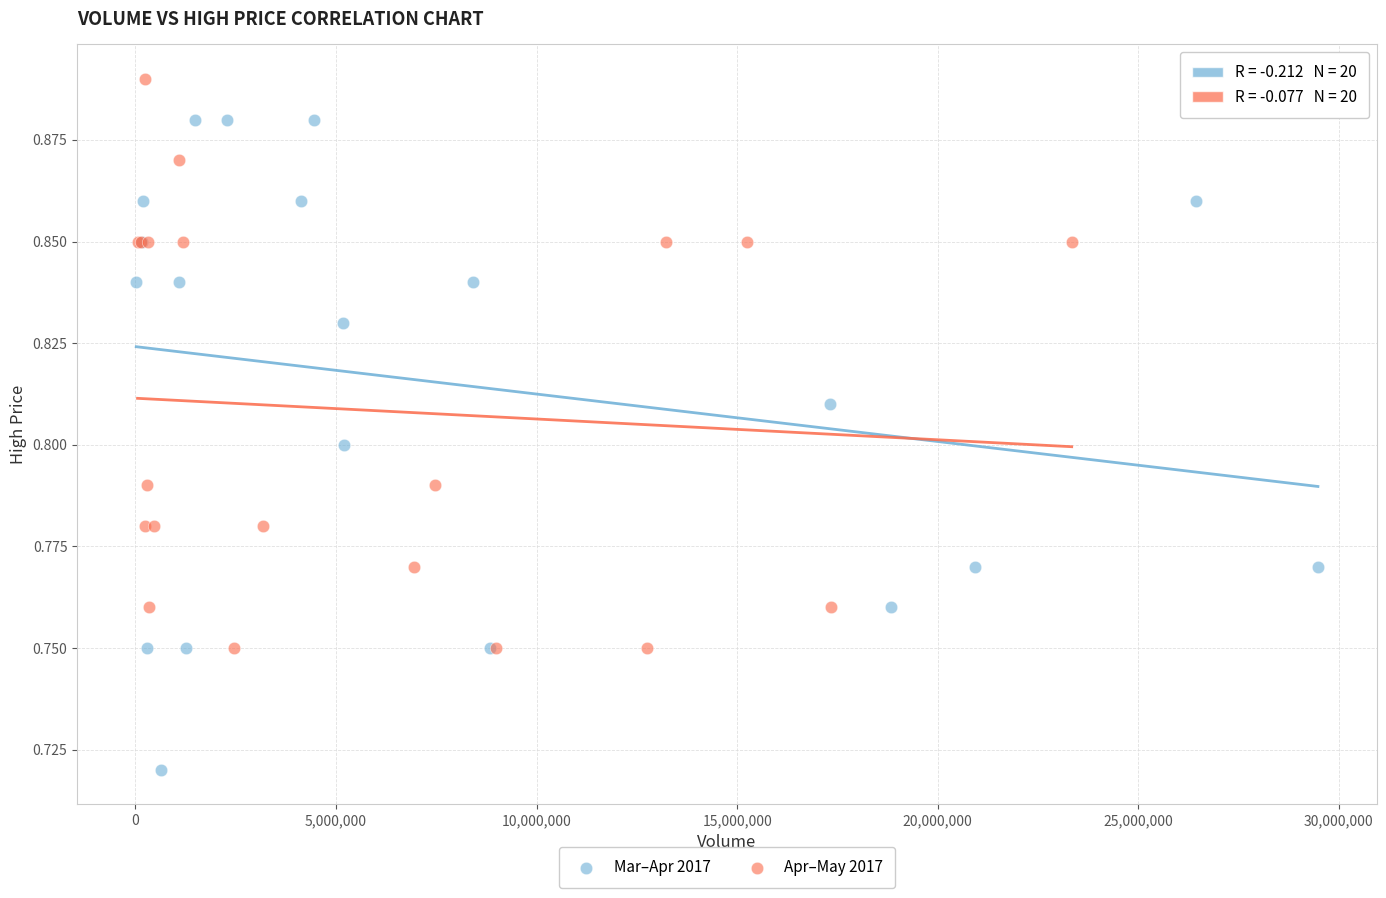

Which series has the widest spread of Y values?

Mar–Apr 2017